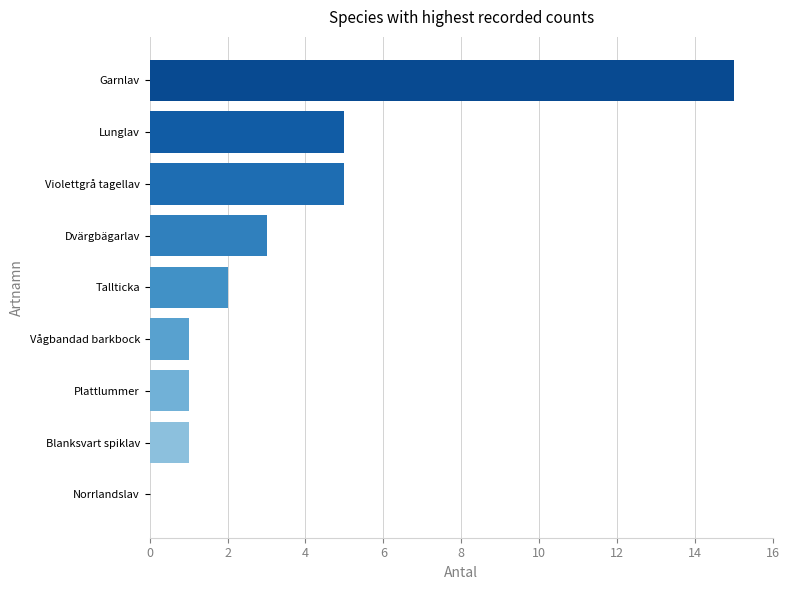

Reading bottom to top, extract all data points from this chart.

Norrlandslav=0	Blanksvart spiklav=1	Plattlummer=1	Vågbandad barkbock=1	Tallticka=2	Dvärgbägarlav=3	Violettgrå tagellav=5	Lunglav=5	Garnlav=15